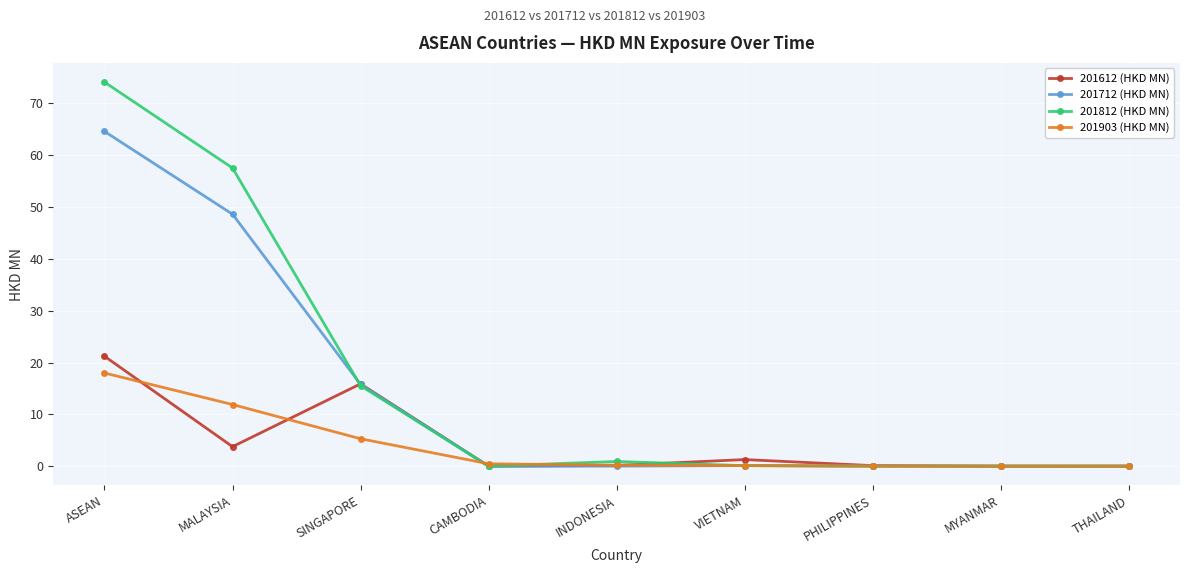

What is the average value of the 201903 (HKD MN) series?

4.0